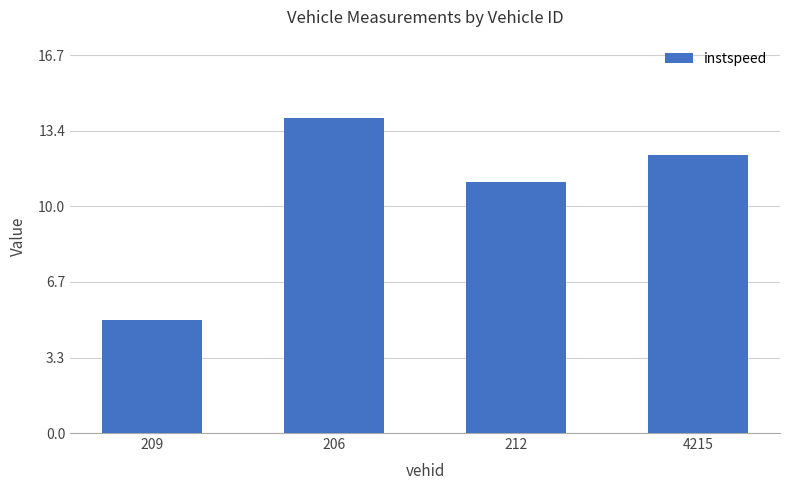

The value at 209 is 2.6. True or false?

False